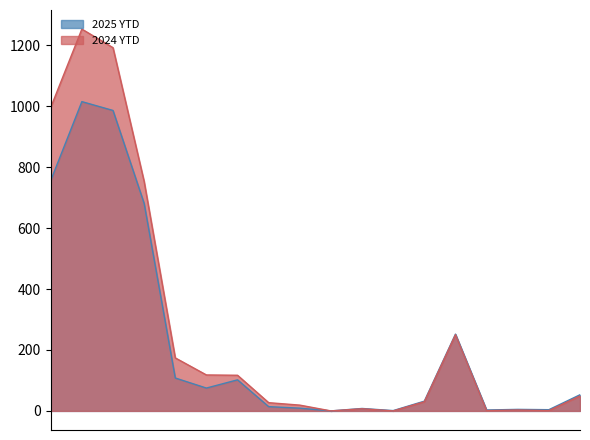

Rank the series at Misd. Assault from lowest to highest value.

2024 YTD, 2025 YTD